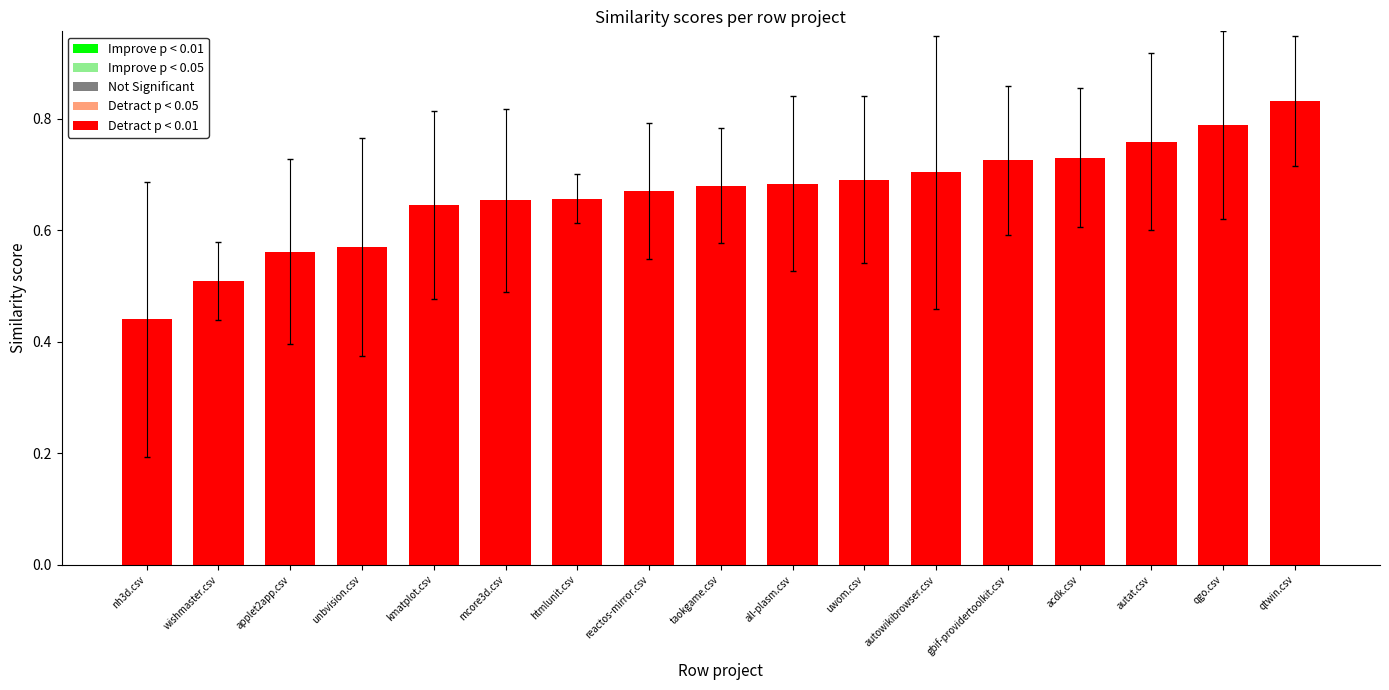

Are the bars horizontal?

No